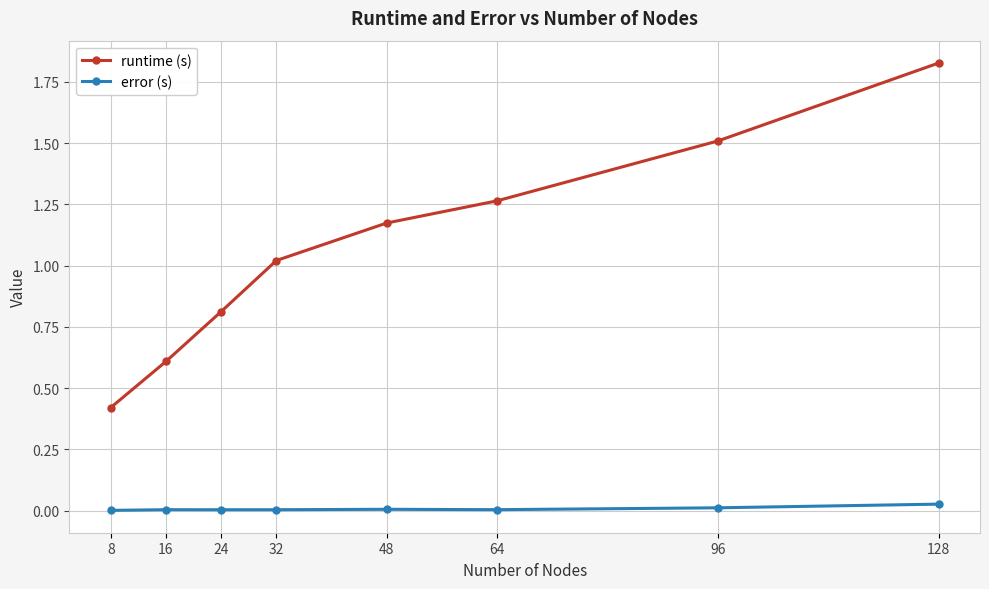

At 32, list the series in order from smallest to largest.

error (s), runtime (s)